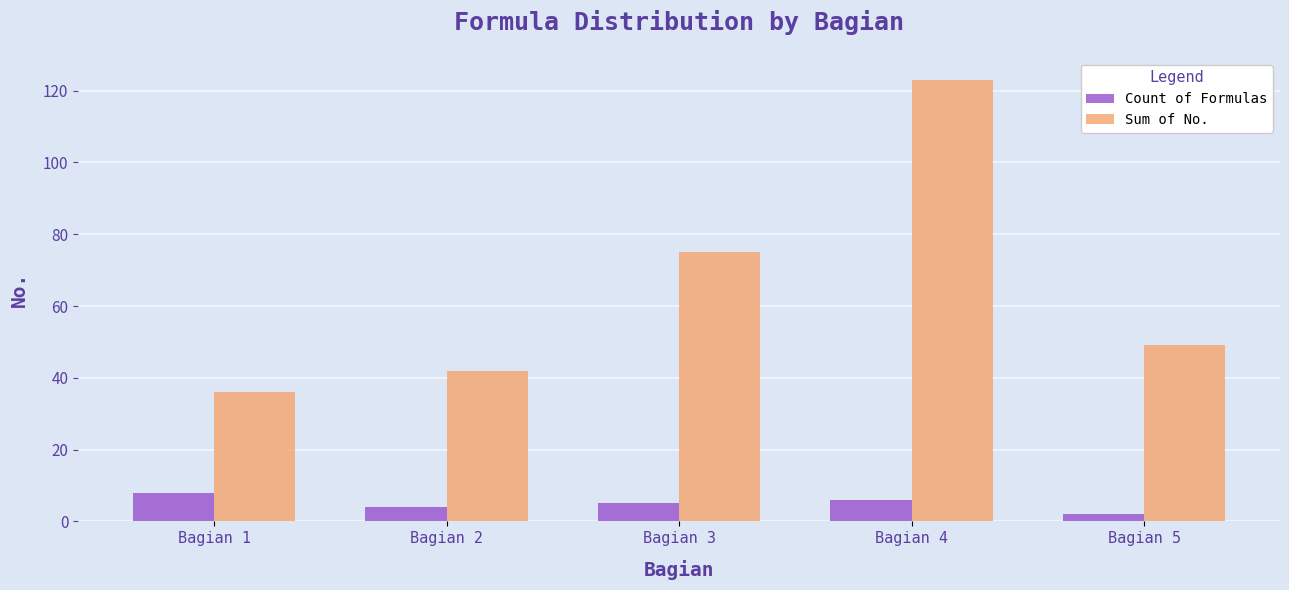

How many groups of bars are there?

5